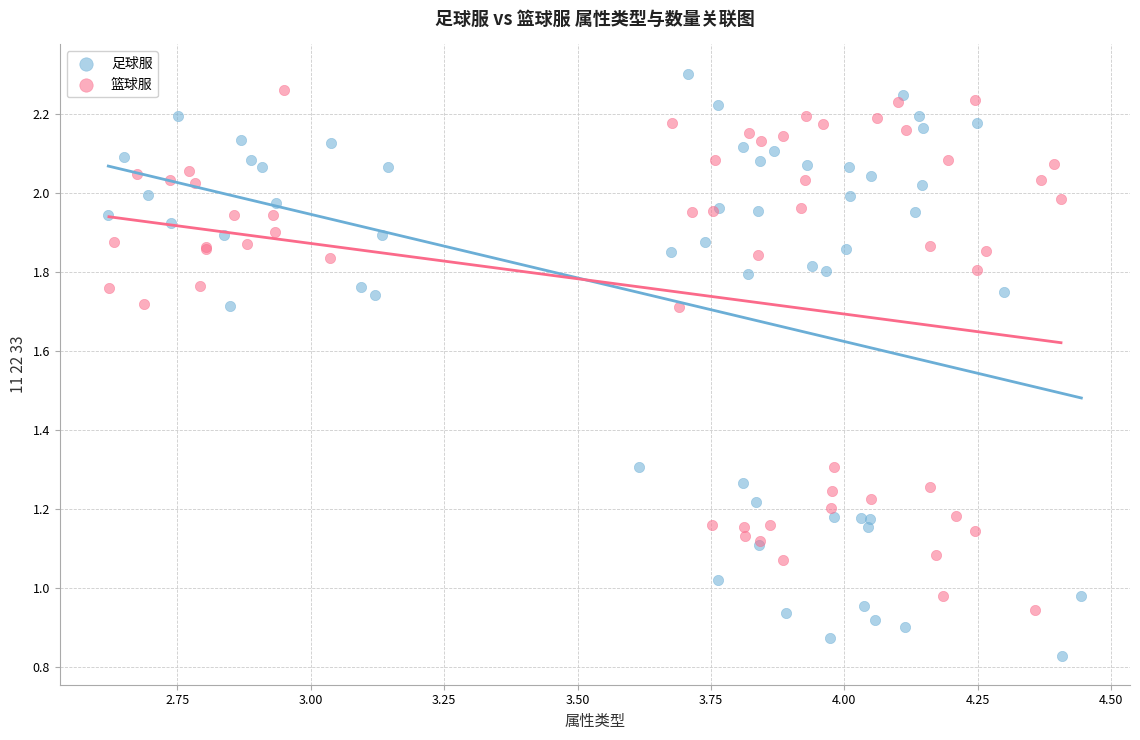

Which series has the widest spread of Y values?

足球服